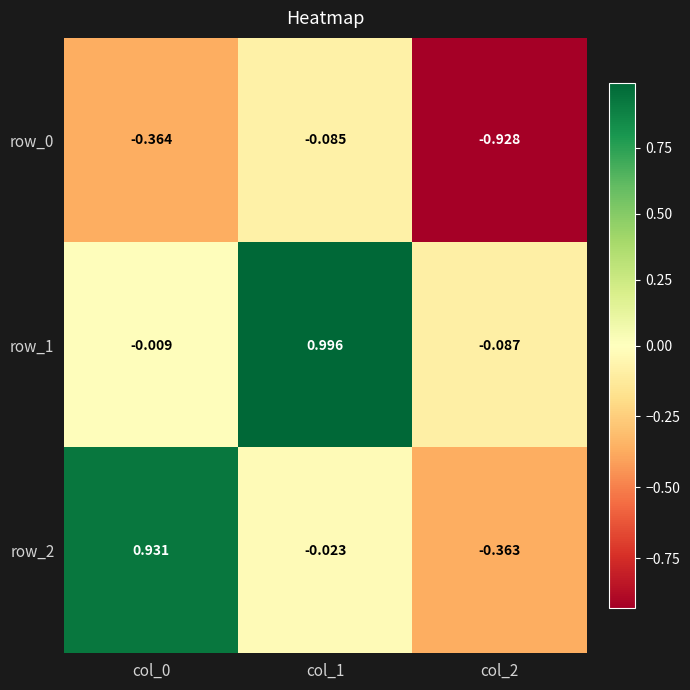

What is the average value of the row_1 series?

0.3